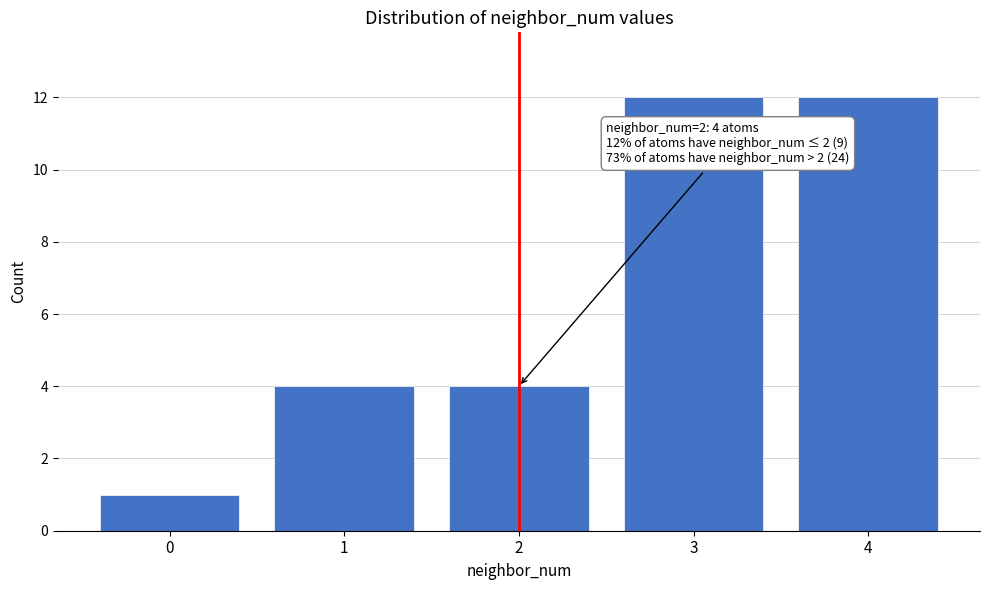

Reading left to right, extract all data points from this chart.

1	4	4	12	12